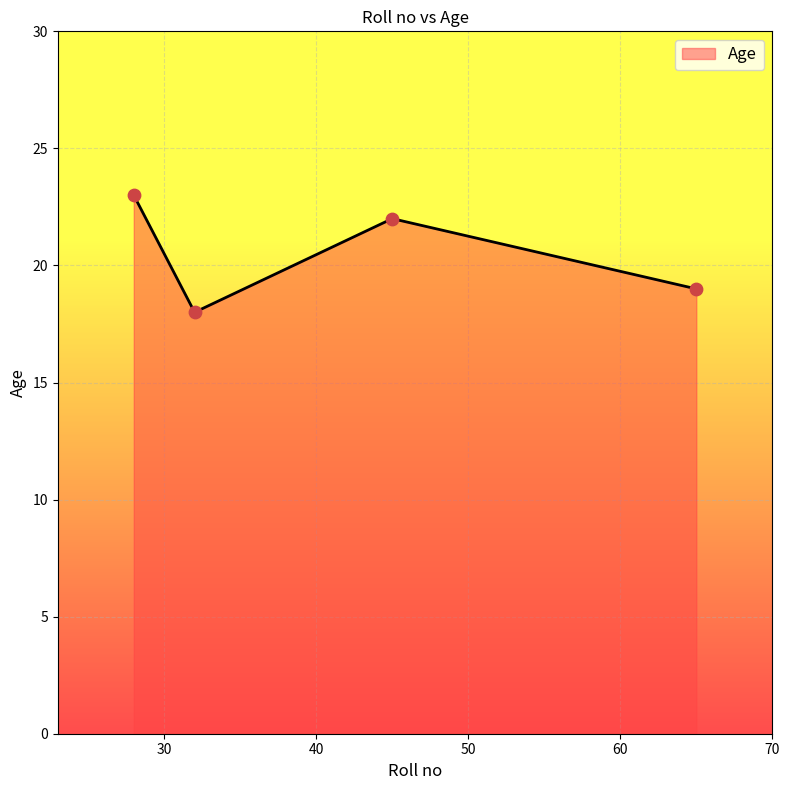

What is the maximum value shown in the chart?

23